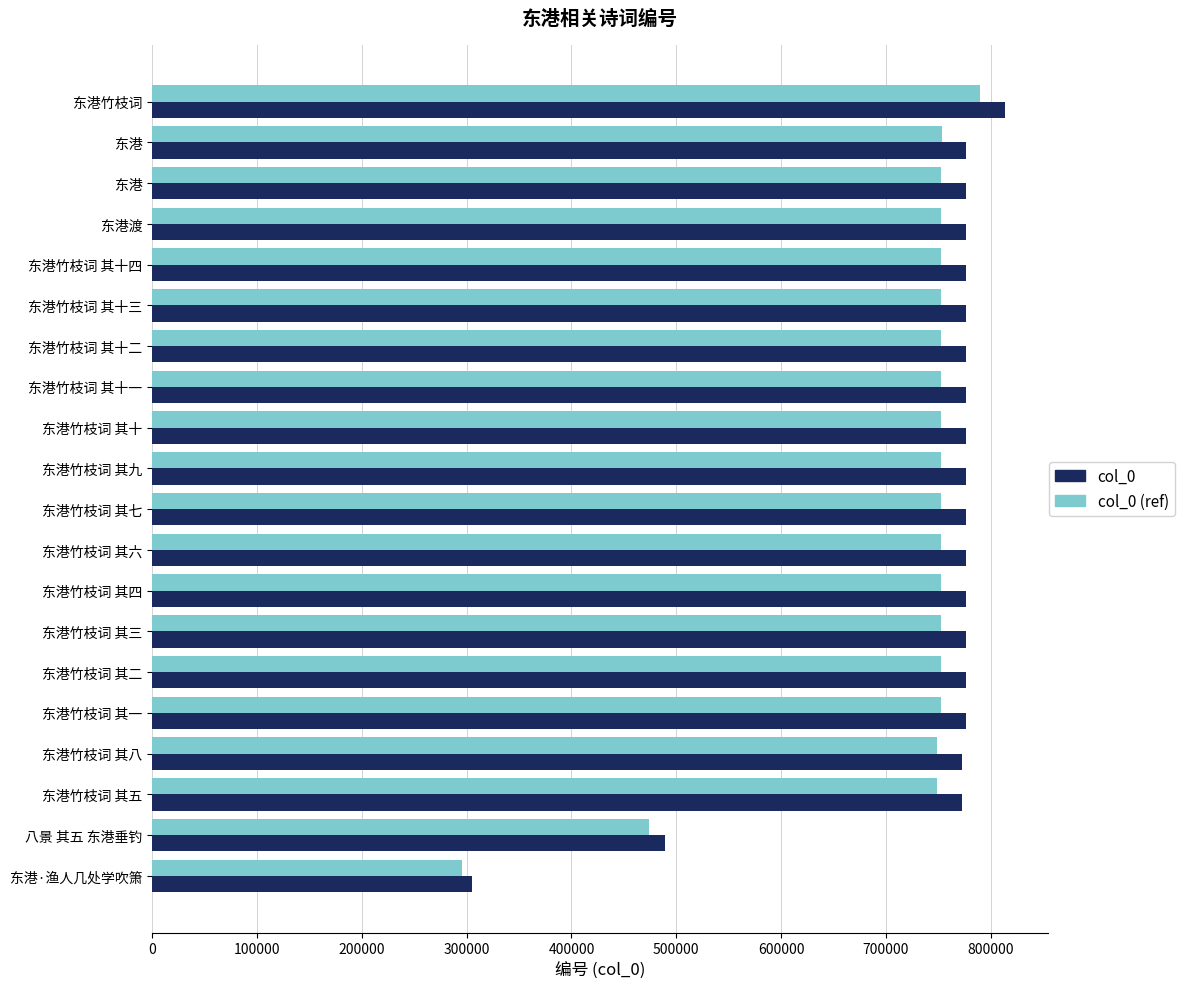

What are all the series names shown in the legend?

col_0, col_0 (ref)